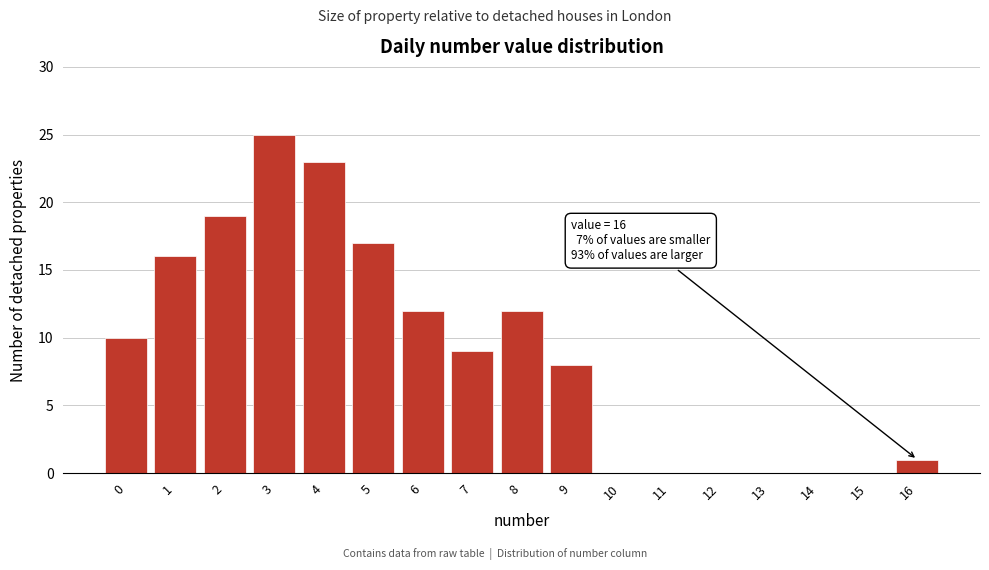

Reading left to right, list all the values displayed in this chart.

0=10	1=16	2=19	3=25	4=23	5=17	6=12	7=9	8=12	9=8	10=0	11=0	12=0	13=0	14=0	15=0	16=1